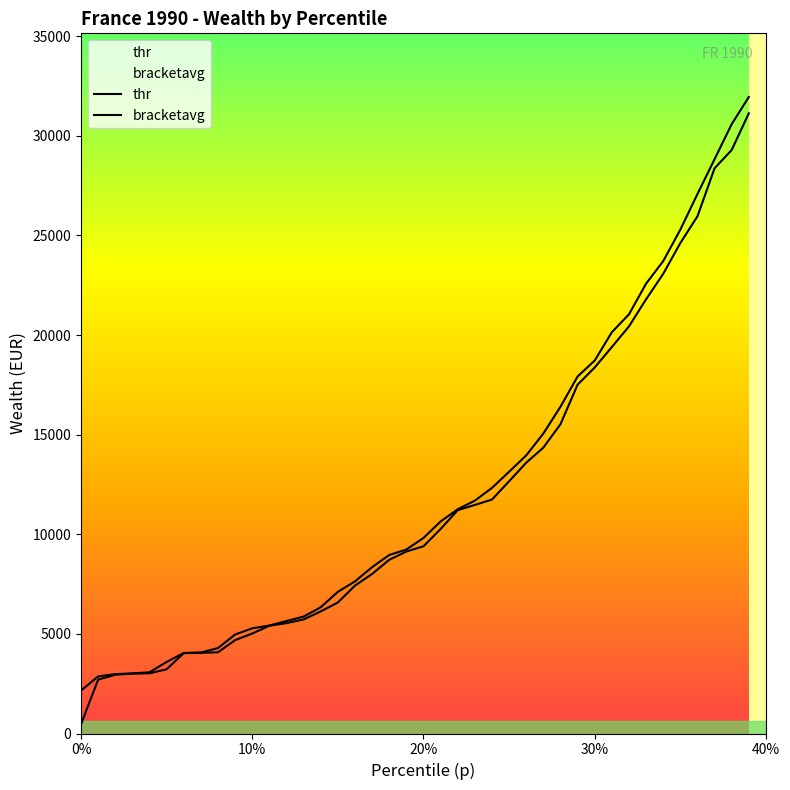

How many lines are shown in the chart?

2